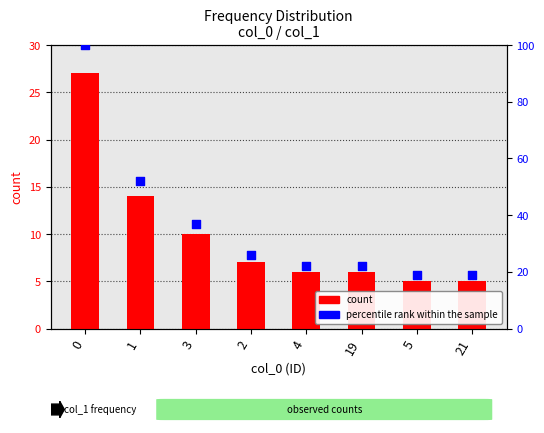

Which series contains the lowest Y value?

count